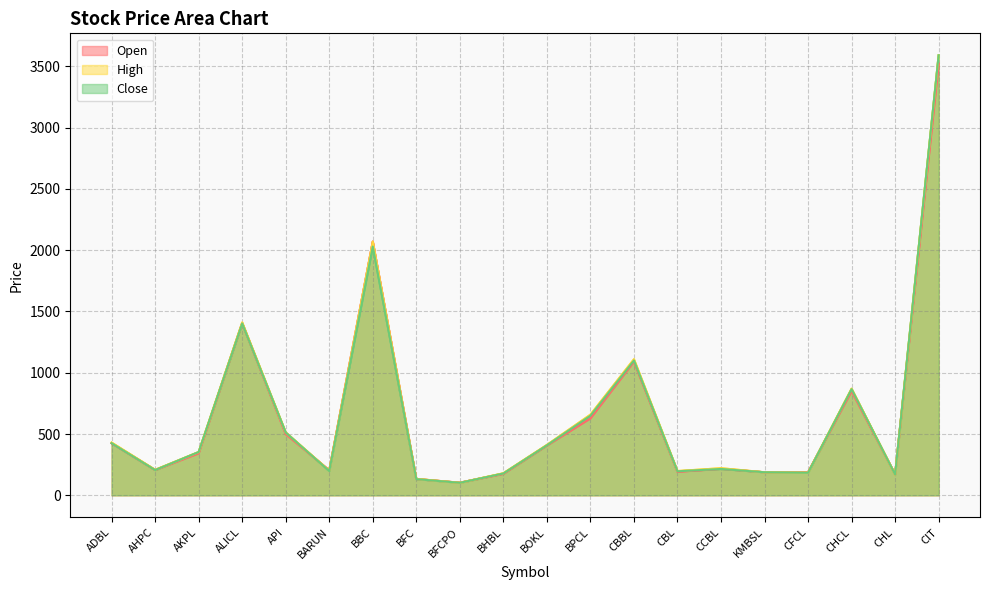

What is the difference between the maximum and minimum values in the Close series?

3488